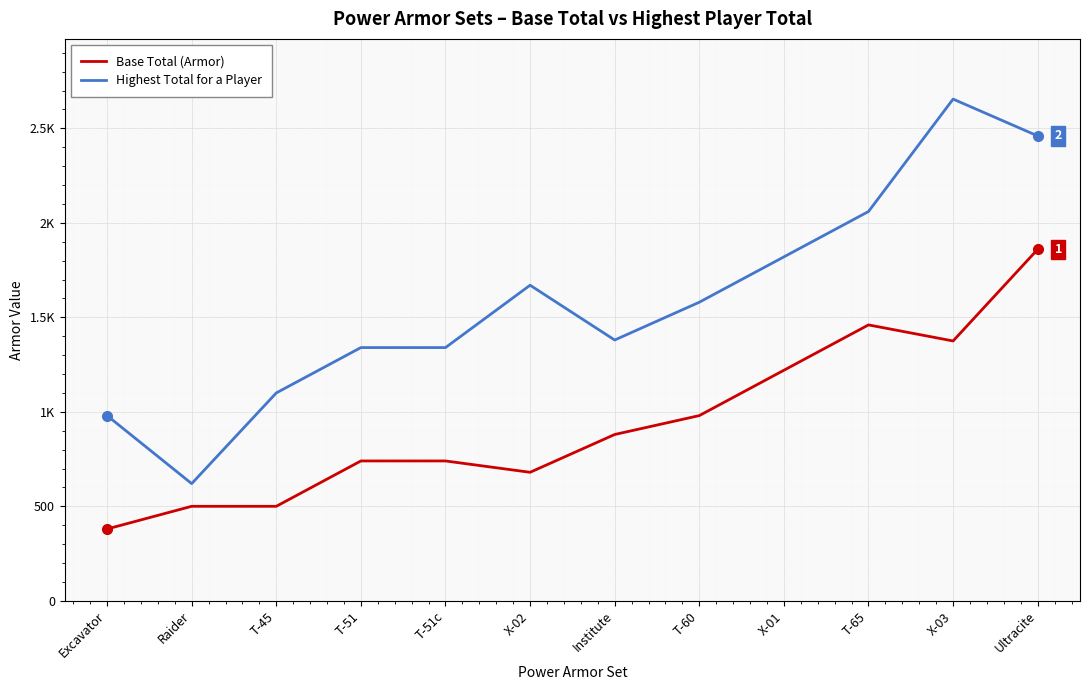

The value of Base Total (Armor) at Ultracite is 3093. True or false?

False